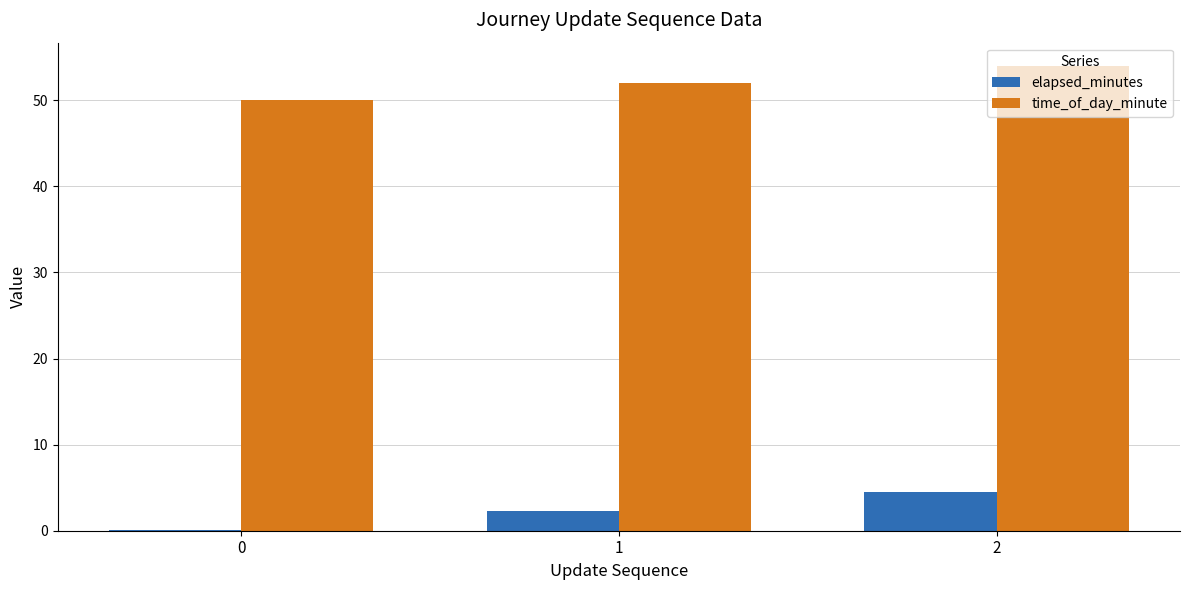

Reading right to left, extract all data points from this chart.

elapsed_minutes: 2=4.5	1=2.3	0=0.1
time_of_day_minute: 2=54.0	1=52.0	0=50.0